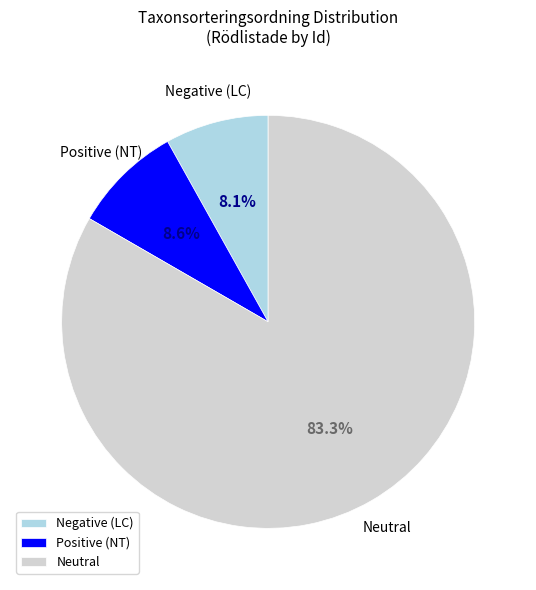

Which slice is the largest?

Neutral